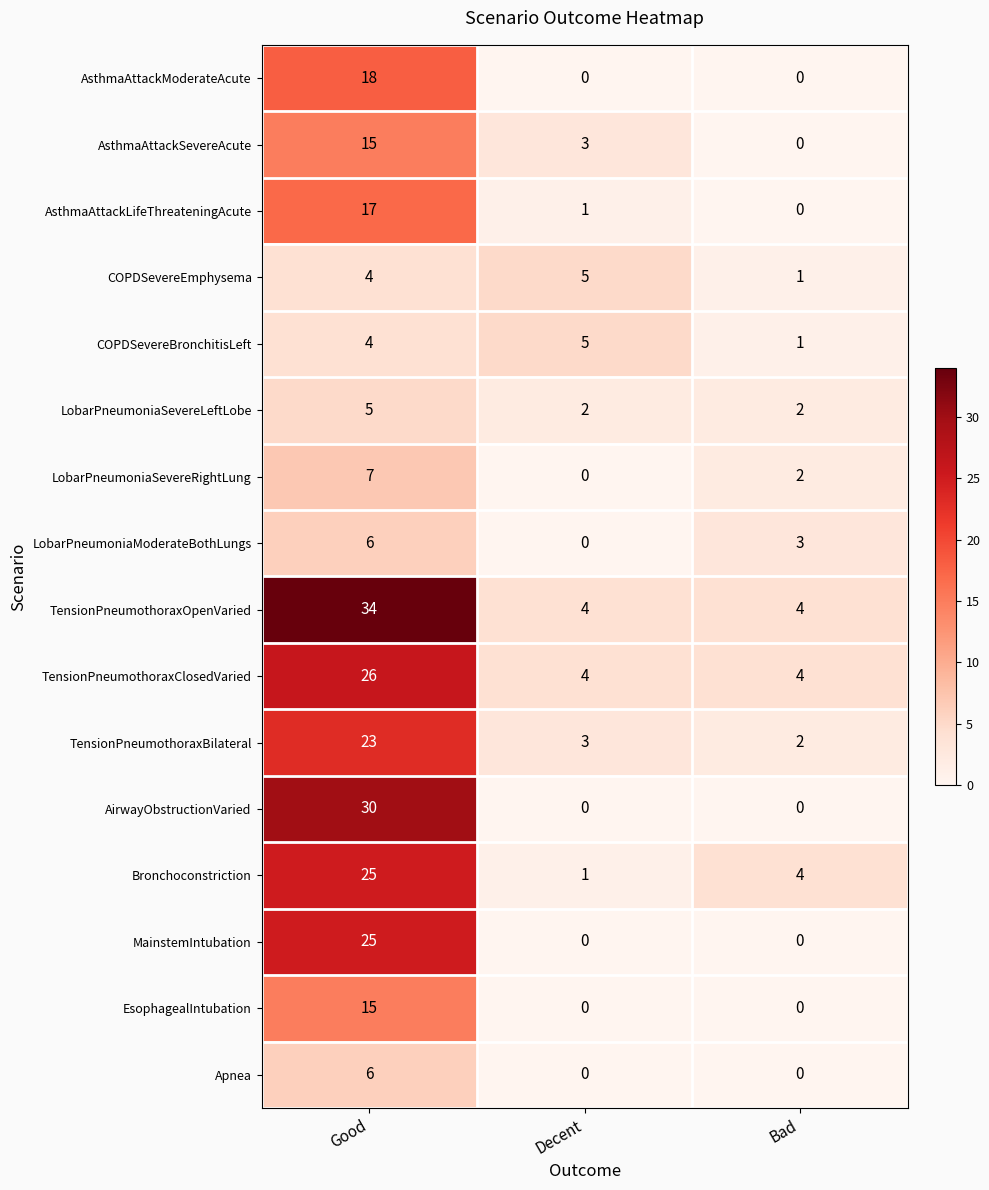

List the labels in order of COPDSevereEmphysema value, largest first.

Decent, Good, Bad